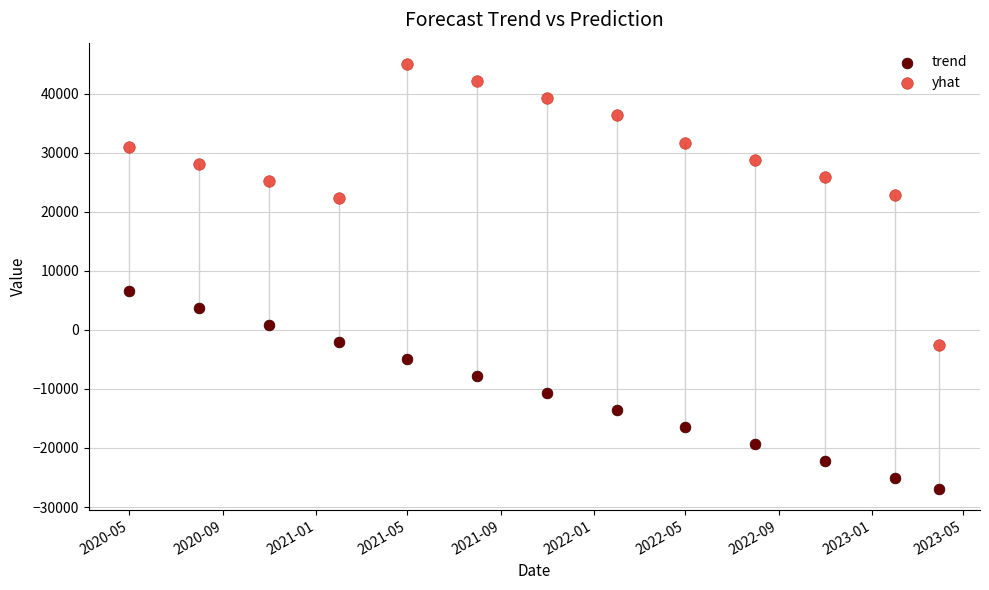

Which series has the widest spread of Y values?

yhat